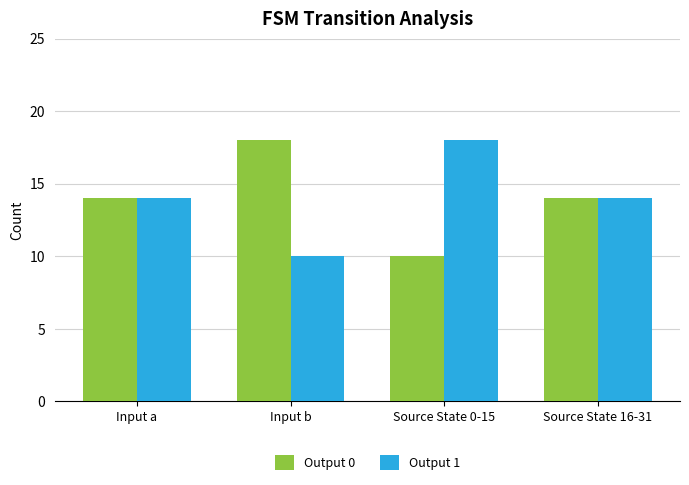

True or false: Output 1 has a value of 17 at Input b.

False